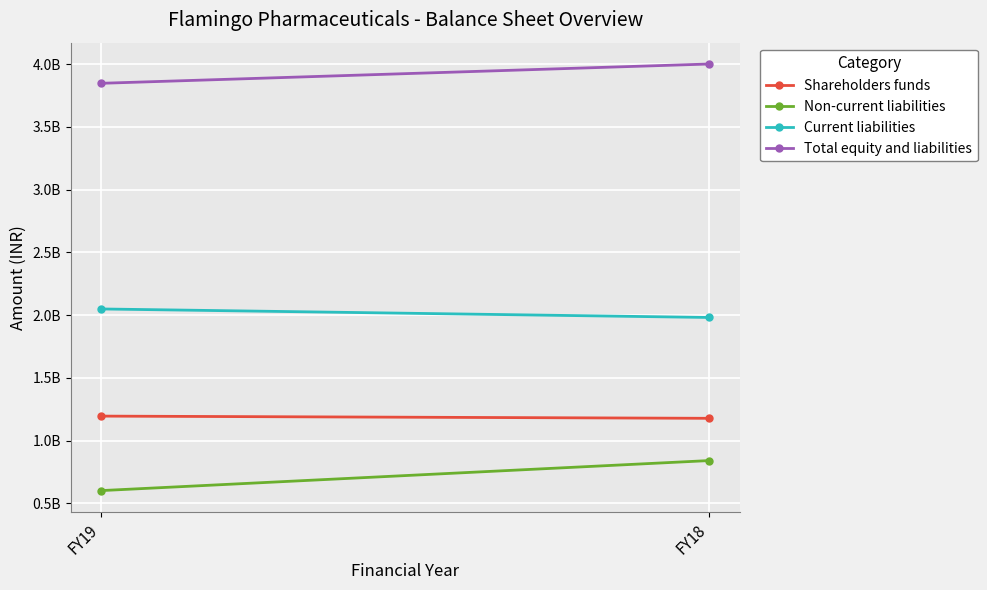

What are all the series names shown in the legend?

Shareholders funds, Non-current liabilities, Current liabilities, Total equity and liabilities